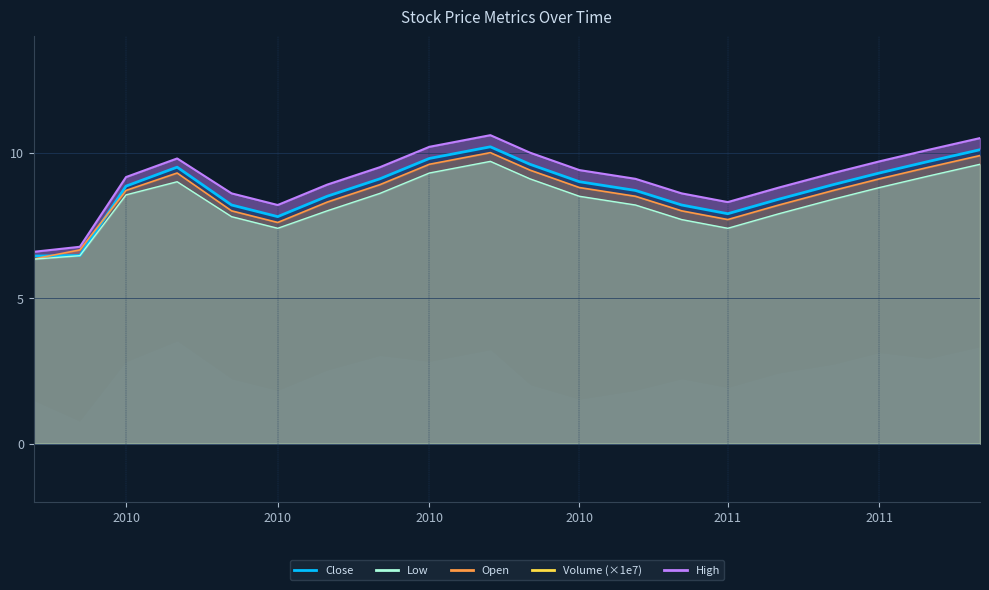

Reading left to right, list all the values displayed in this chart.

close_line: 6.4	6.5	8.8	9.5	8.2	7.8	8.5	9.1	9.8	10.2	9.6	9.0	8.7	8.2	7.9	8.4	8.9	9.3	9.7	10.1
open_line: 6.3	6.7	8.7	9.3	8.0	7.6	8.3	8.9	9.6	10.0	9.4	8.8	8.5	8.0	7.7	8.2	8.7	9.1	9.5	9.9
low_line: 6.3	6.5	8.5	9.0	7.8	7.4	8.0	8.6	9.3	9.7	9.1	8.5	8.2	7.7	7.4	7.9	8.4	8.8	9.2	9.6
high_line: 6.6	6.8	9.2	9.8	8.6	8.2	8.9	9.5	10.2	10.6	10.0	9.4	9.1	8.6	8.3	8.8	9.3	9.7	10.1	10.5